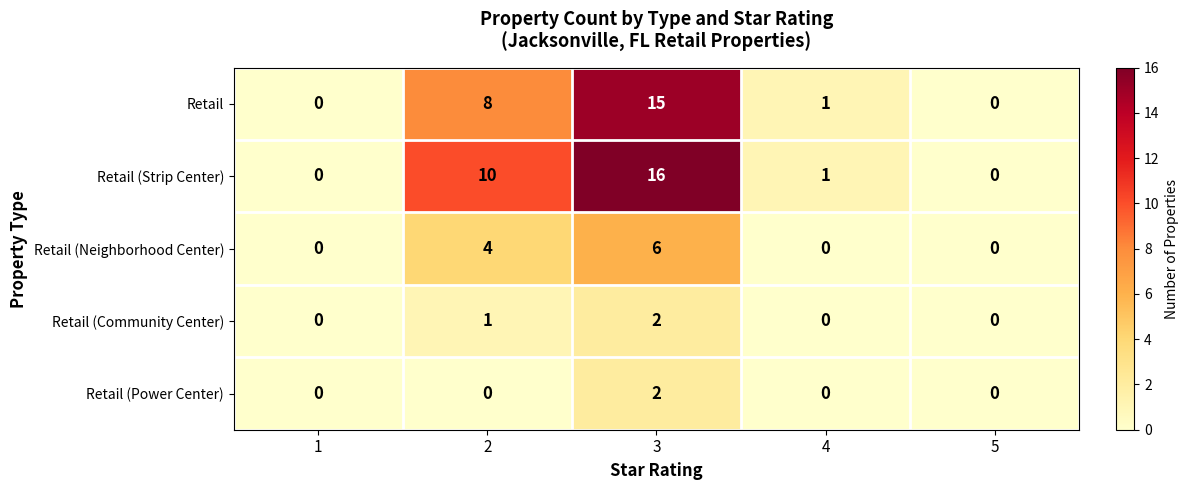

Reading right to left, extract all data points from this chart.

Retail: 5=0	4=1	3=15	2=8	1=0
Retail (Strip Center): 5=0	4=1	3=16	2=10	1=0
Retail (Neighborhood Center): 5=0	4=0	3=6	2=4	1=0
Retail (Community Center): 5=0	4=0	3=2	2=1	1=0
Retail (Power Center): 5=0	4=0	3=2	2=0	1=0